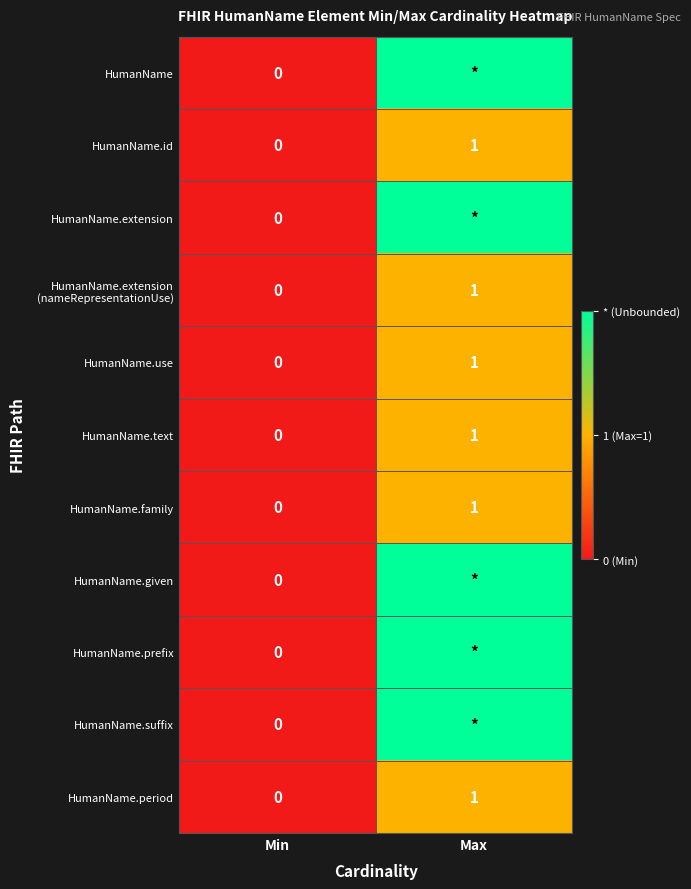

Is it true that HumanName.id equals 1 at Min?

False